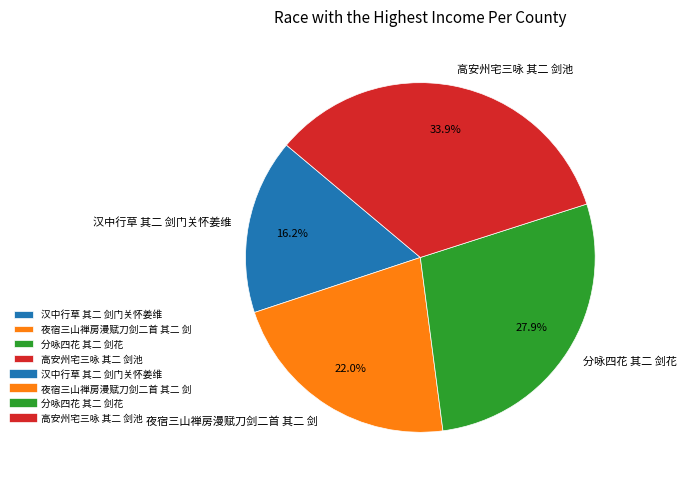

Which has a higher value, 分咏四花 其二 剑花 or 夜宿三山禅房漫赋刀剑二首 其二 剑?

分咏四花 其二 剑花